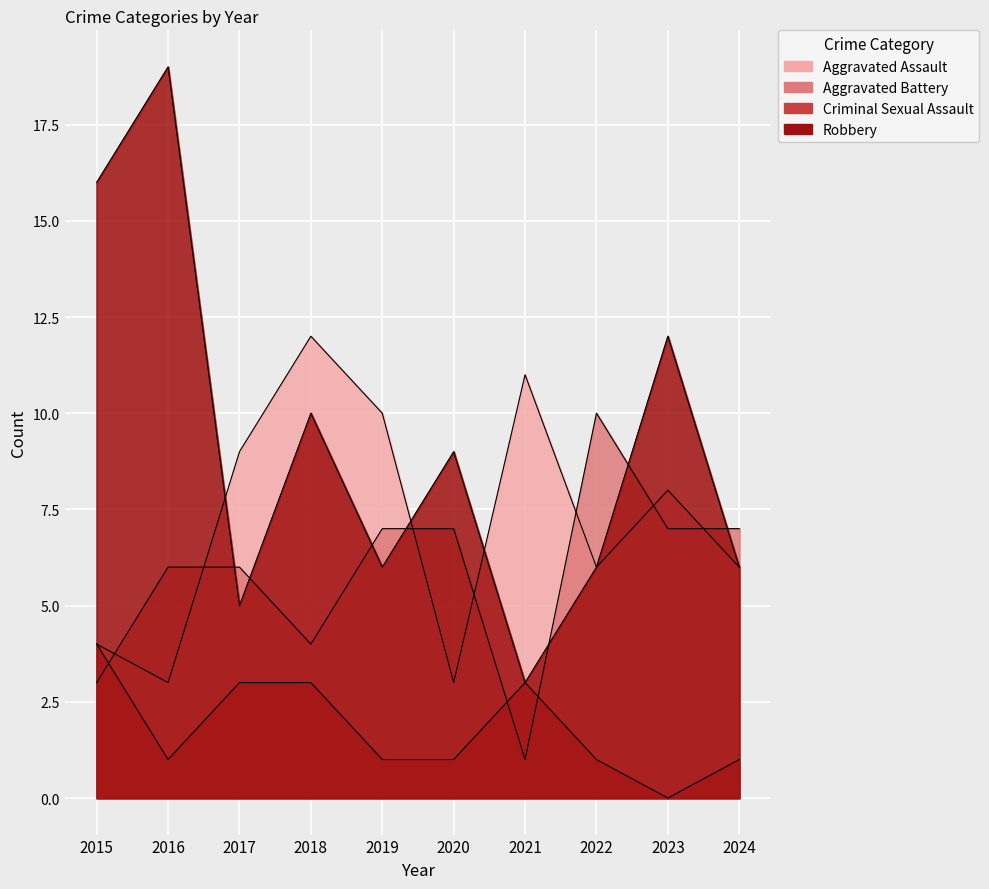

At which category is the sum across all series the highest?

2016